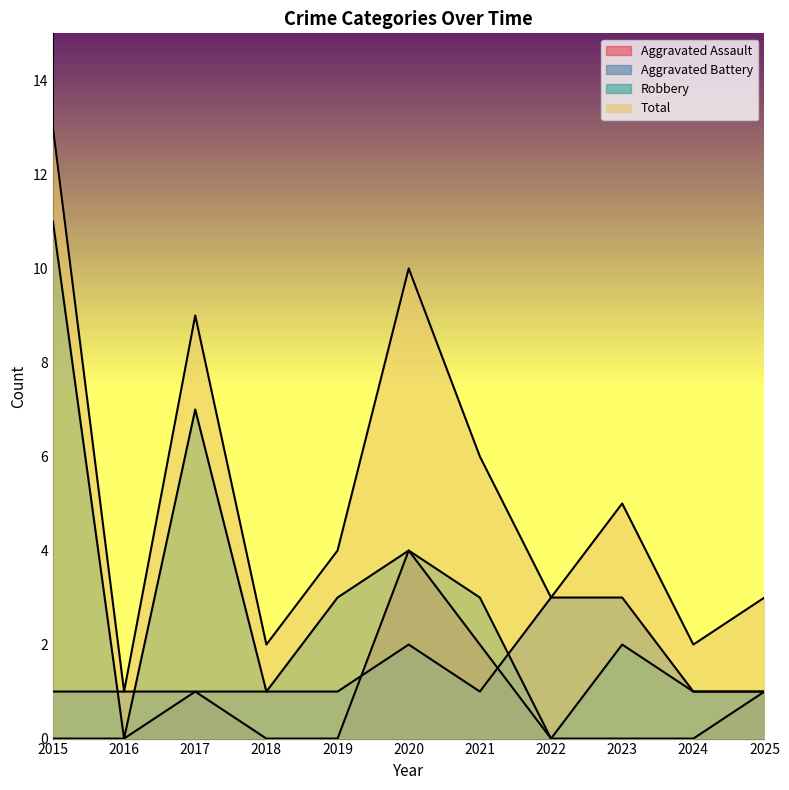

At which label does Total reach its peak?

2015